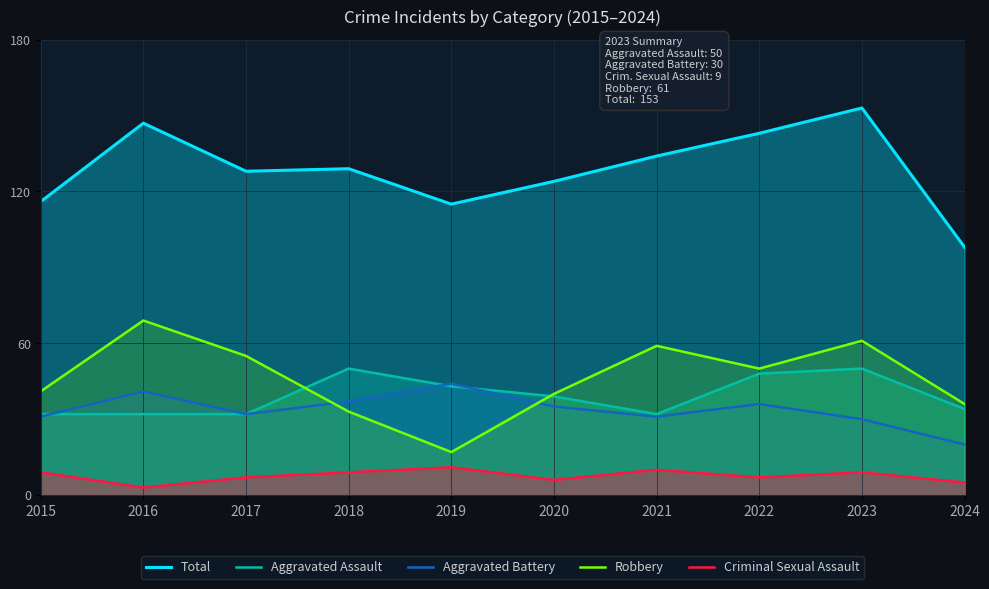

Which series has the largest total across all categories?

Total